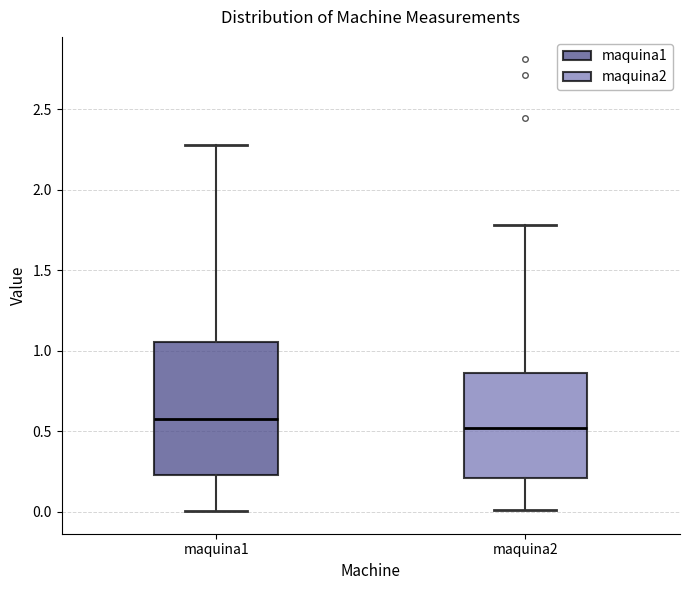

Which box has the lowest median line?

maquina2